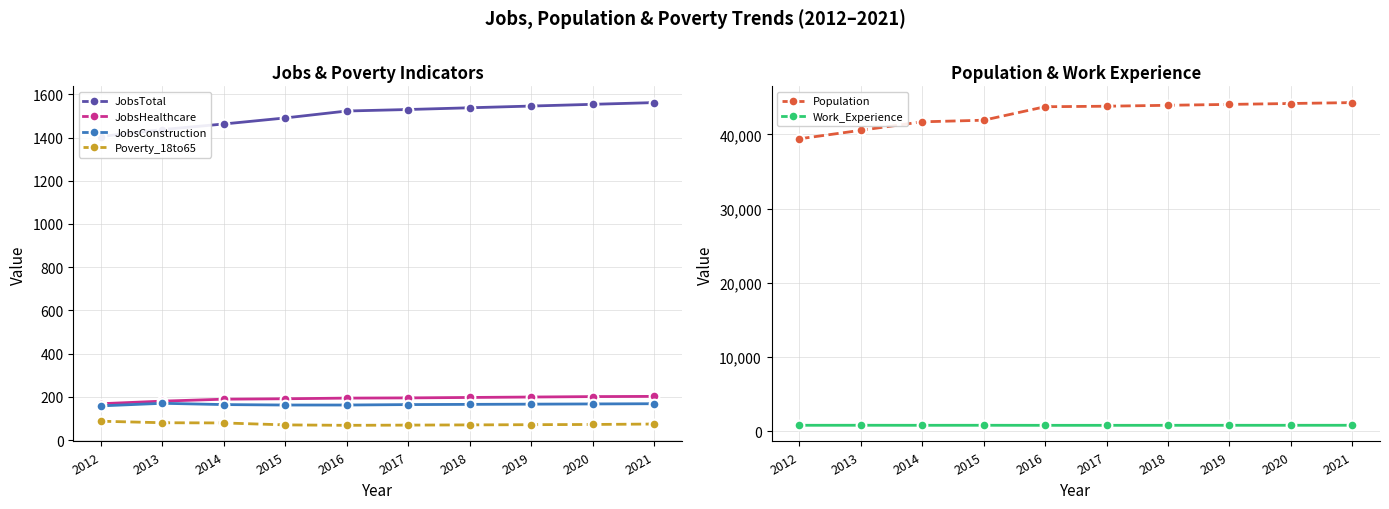

How many lines are shown in the chart?

6